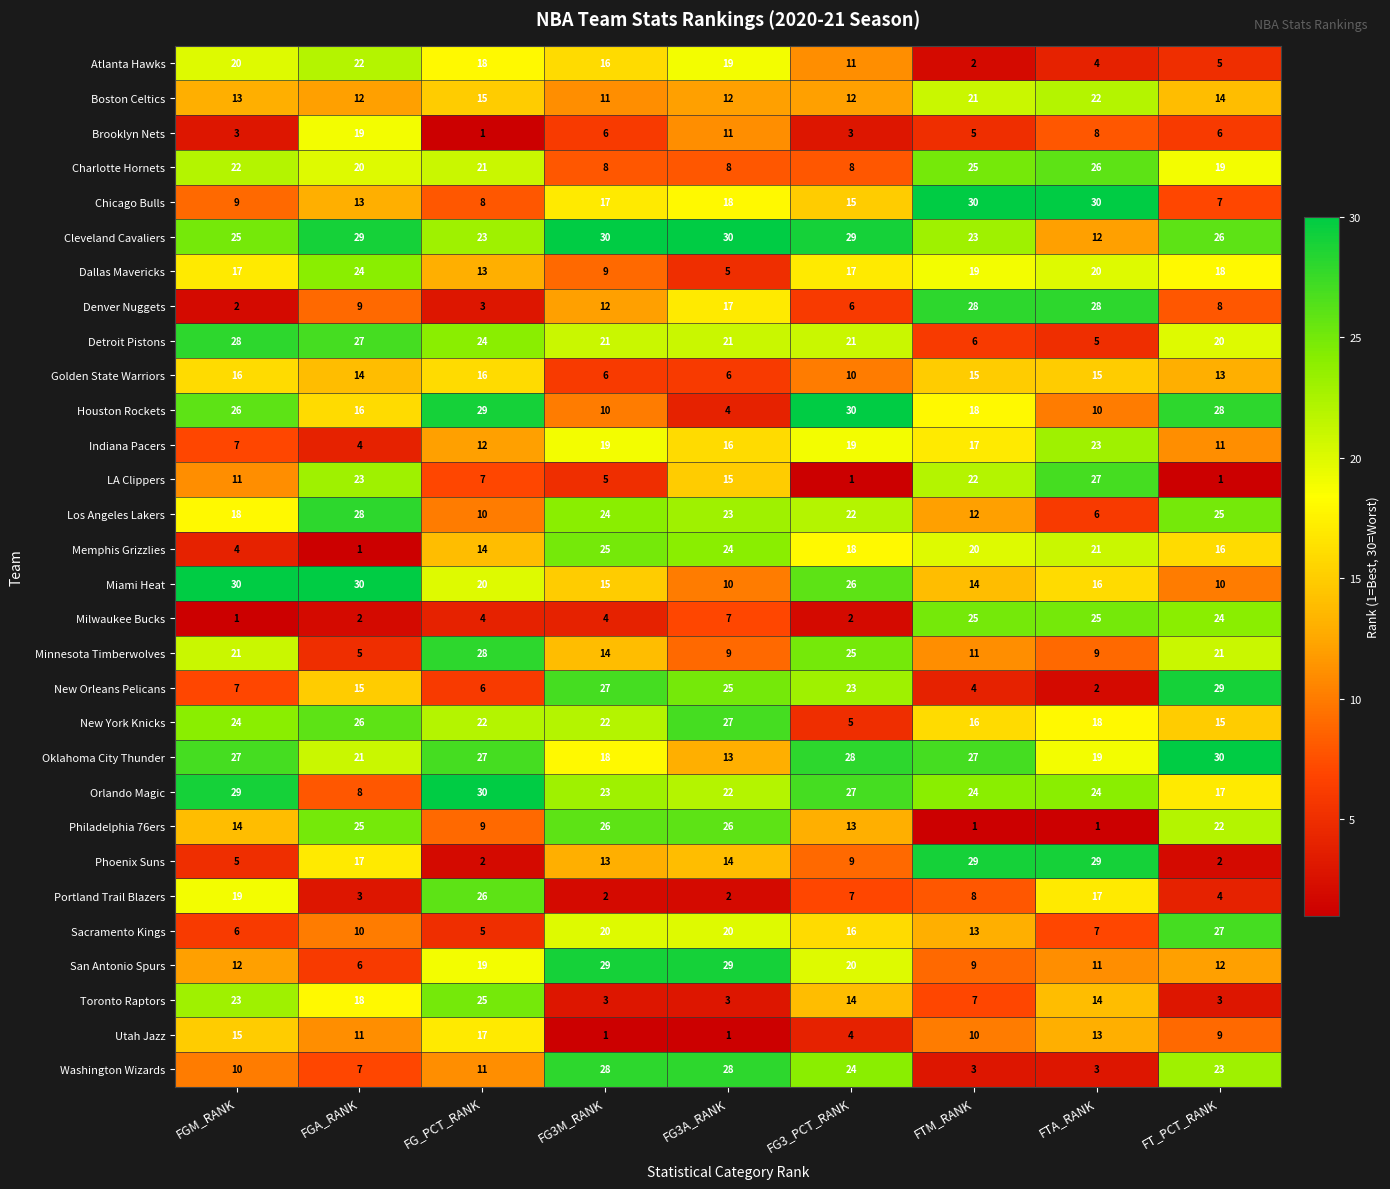

Rank the series at FTA_RANK from lowest to highest value.

Philadelphia 76ers, New Orleans Pelicans, Washington Wizards, Atlanta Hawks, Detroit Pistons, Los Angeles Lakers, Sacramento Kings, Brooklyn Nets, Minnesota Timberwolves, Houston Rockets, San Antonio Spurs, Cleveland Cavaliers, Utah Jazz, Toronto Raptors, Golden State Warriors, Miami Heat, Portland Trail Blazers, New York Knicks, Oklahoma City Thunder, Dallas Mavericks, Memphis Grizzlies, Boston Celtics, Indiana Pacers, Orlando Magic, Milwaukee Bucks, Charlotte Hornets, LA Clippers, Denver Nuggets, Phoenix Suns, Chicago Bulls